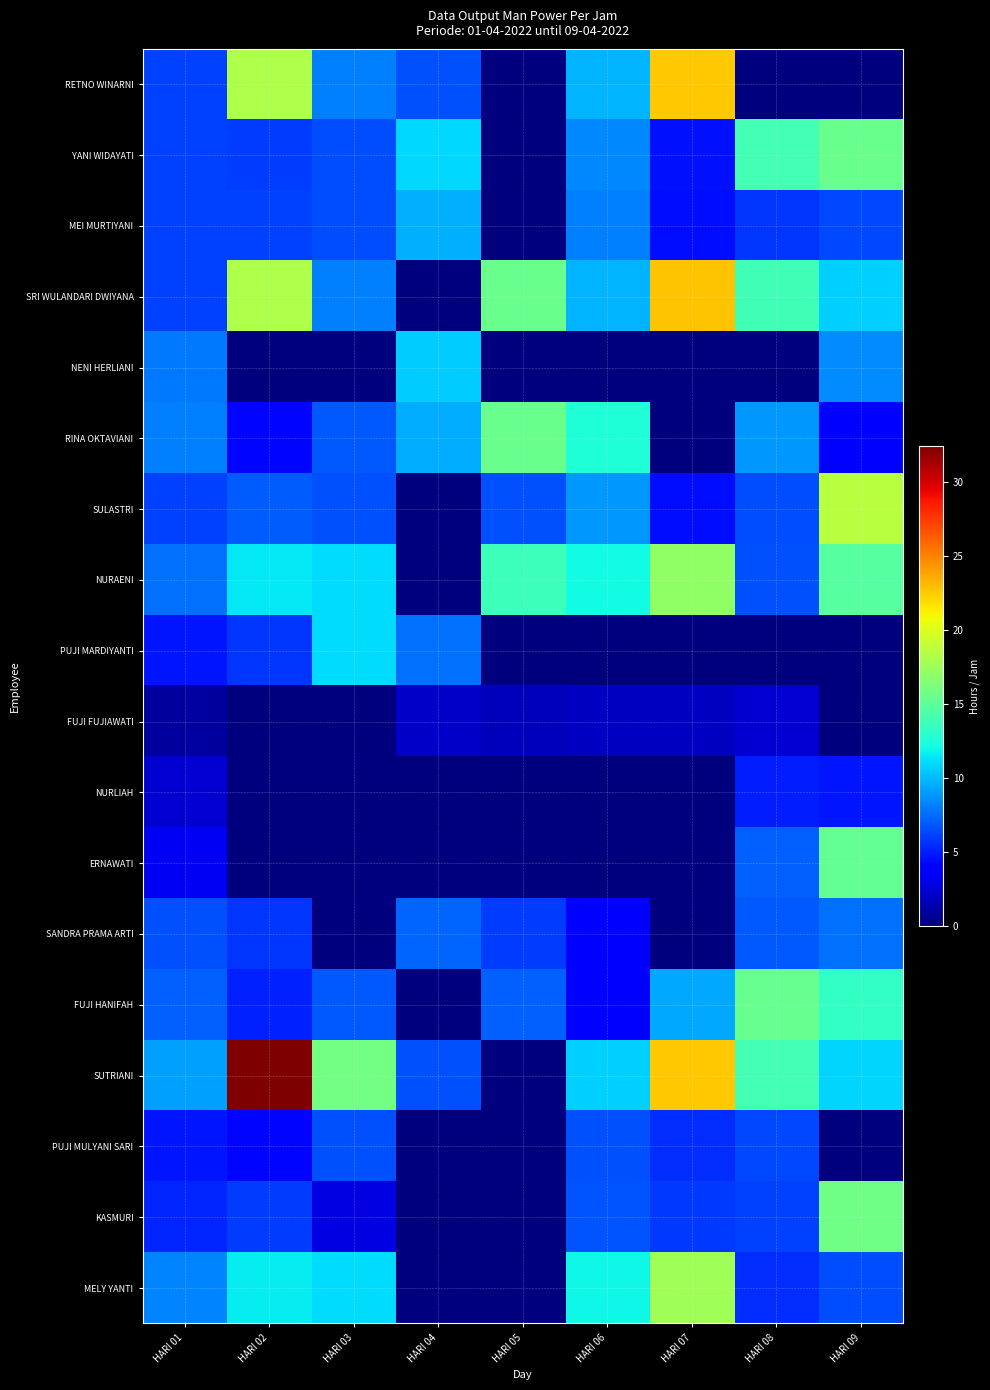

What is the difference between the highest and lowest values at HARI 07?

22.7